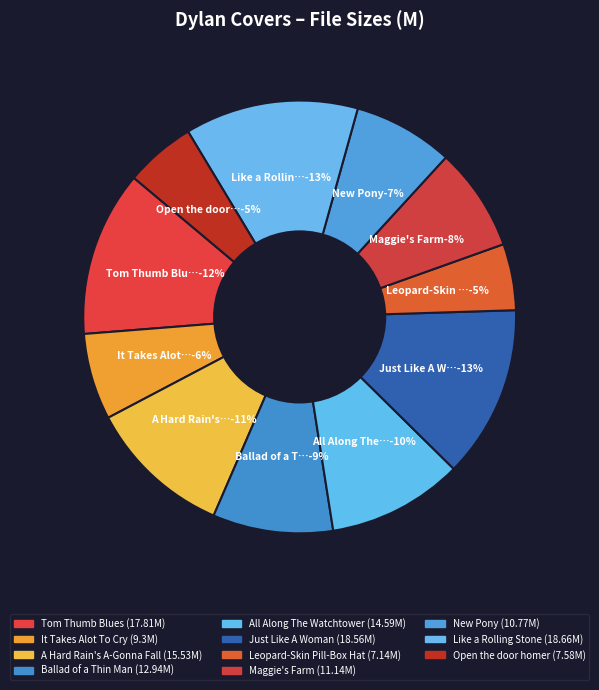

Is Ballad of a Thin Man the majority of the pie?

No